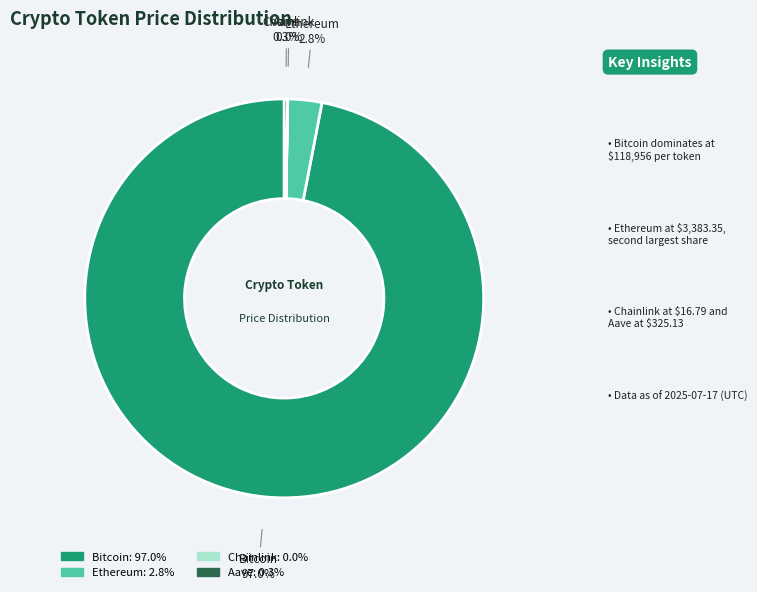

Which has a higher value, Bitcoin or Ethereum?

Bitcoin